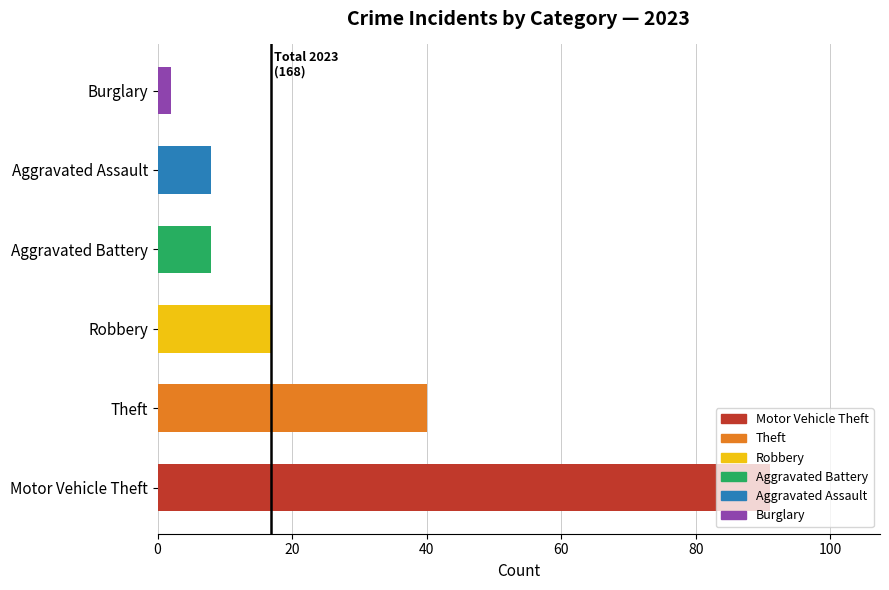

Where is the data nearest to the value 46?

Theft